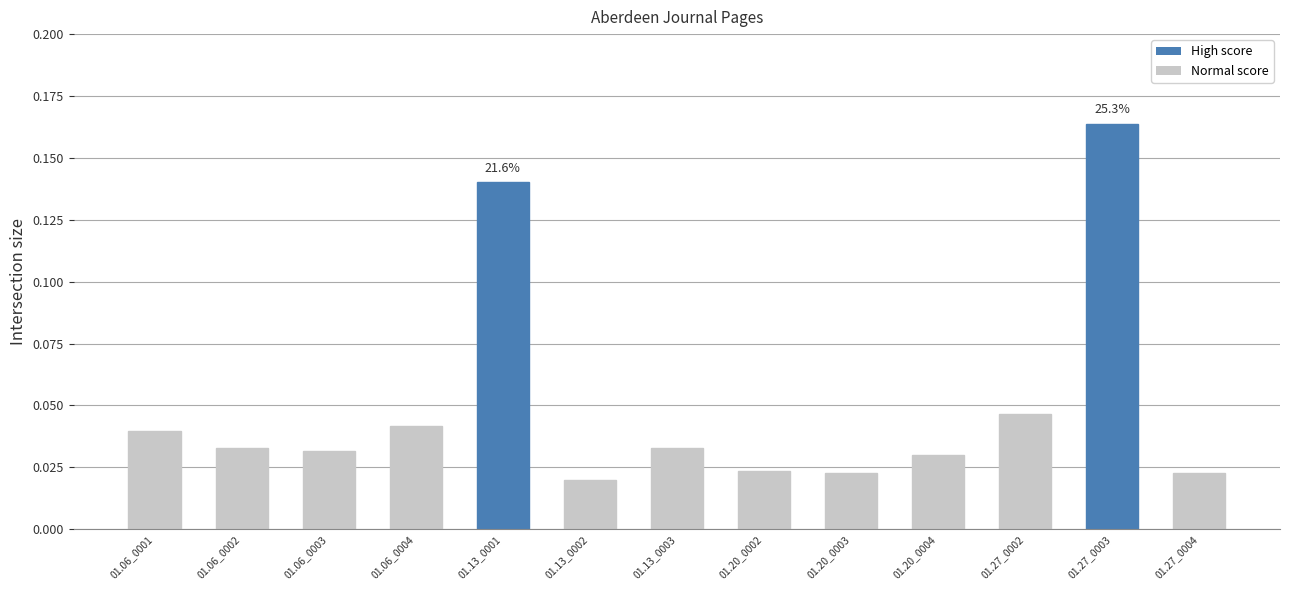

Which label corresponds to the largest value in the chart?

01.27_0003